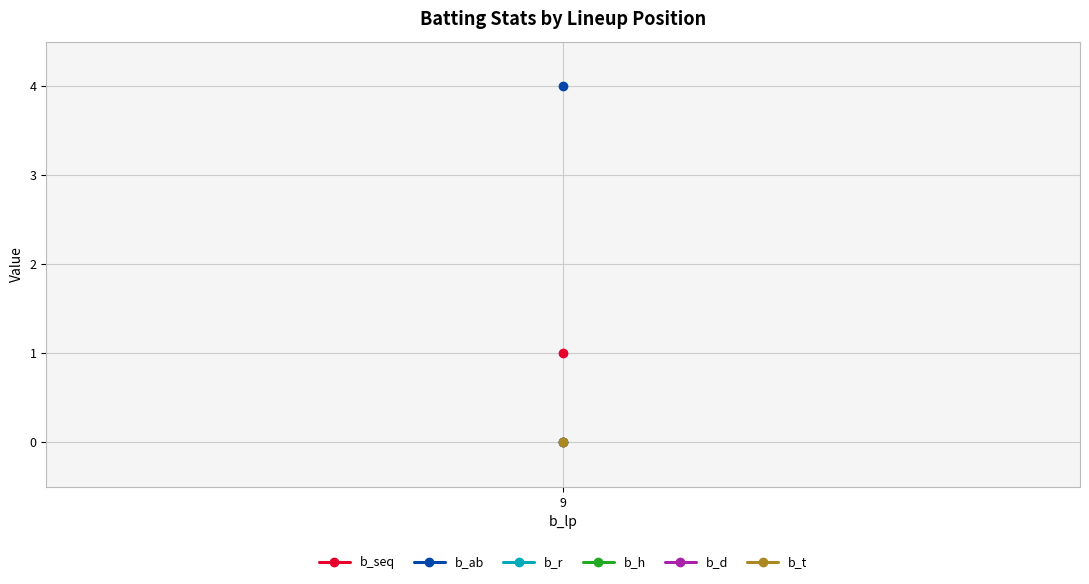

What is the spread (max minus min) of values at 9?

4